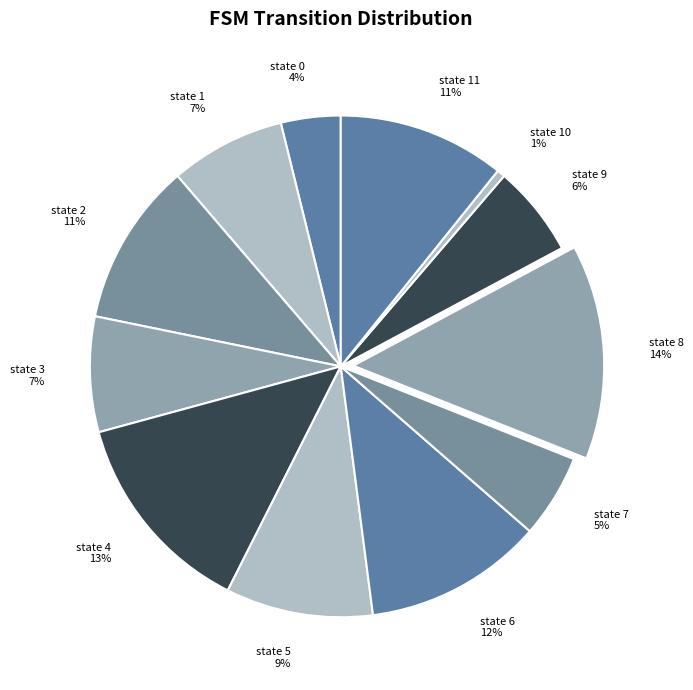

The state 10 slice represents 11% of the pie. True or false?

False